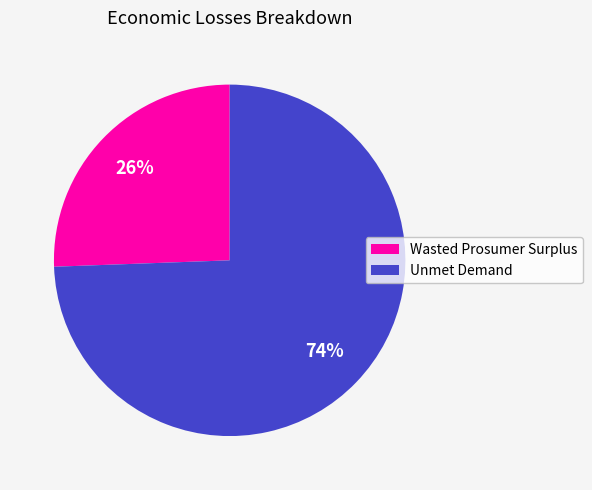

What is the majority slice?

Unmet Demand